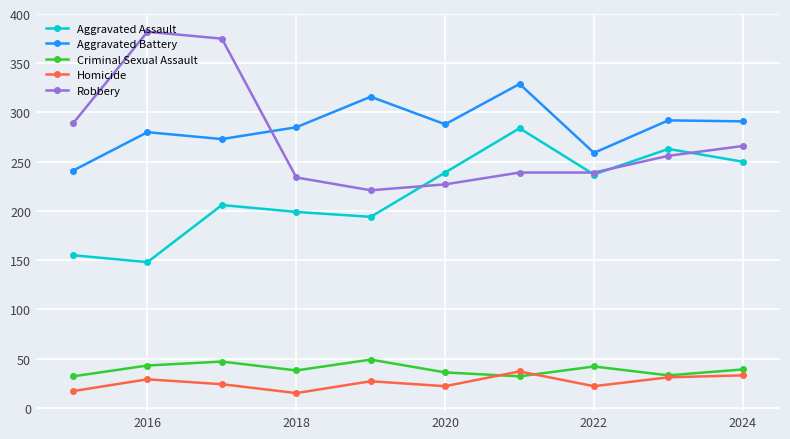

True or false: Aggravated Assault and Homicide cross at least once.

False